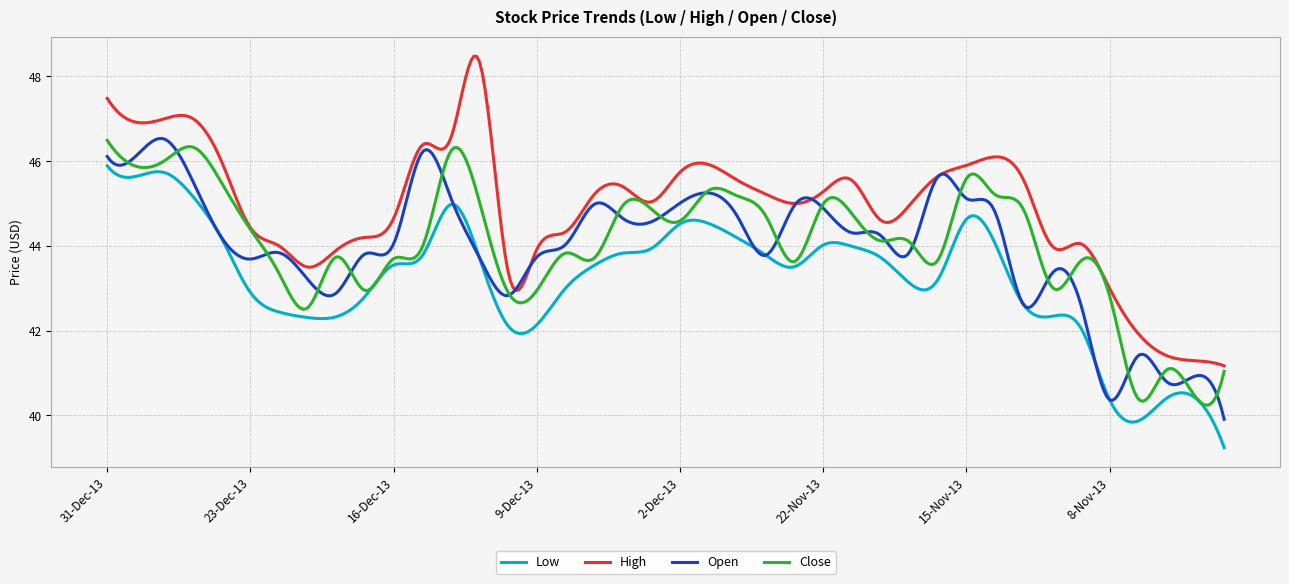

Which series has the largest total across all categories?

High